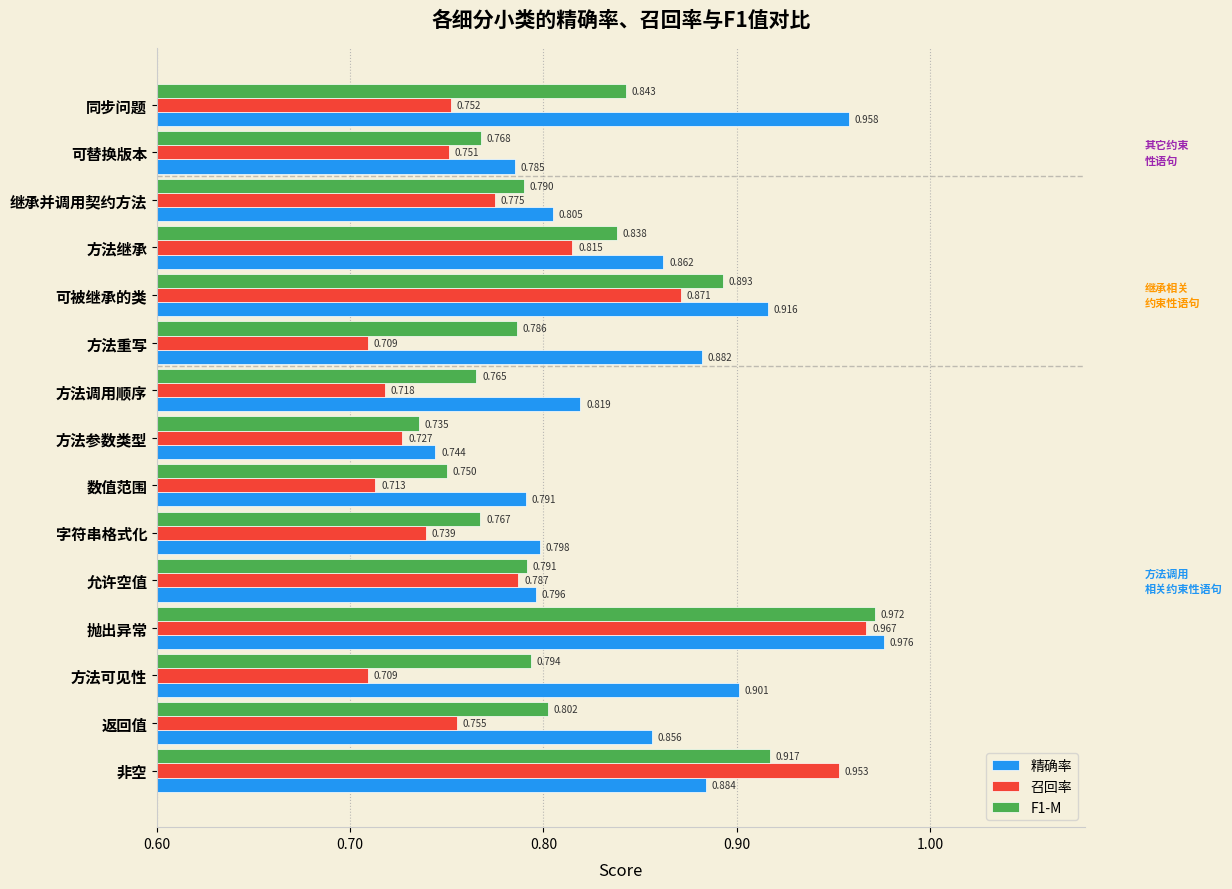

Where is F1-M nearest to the value 0?

方法参数类型